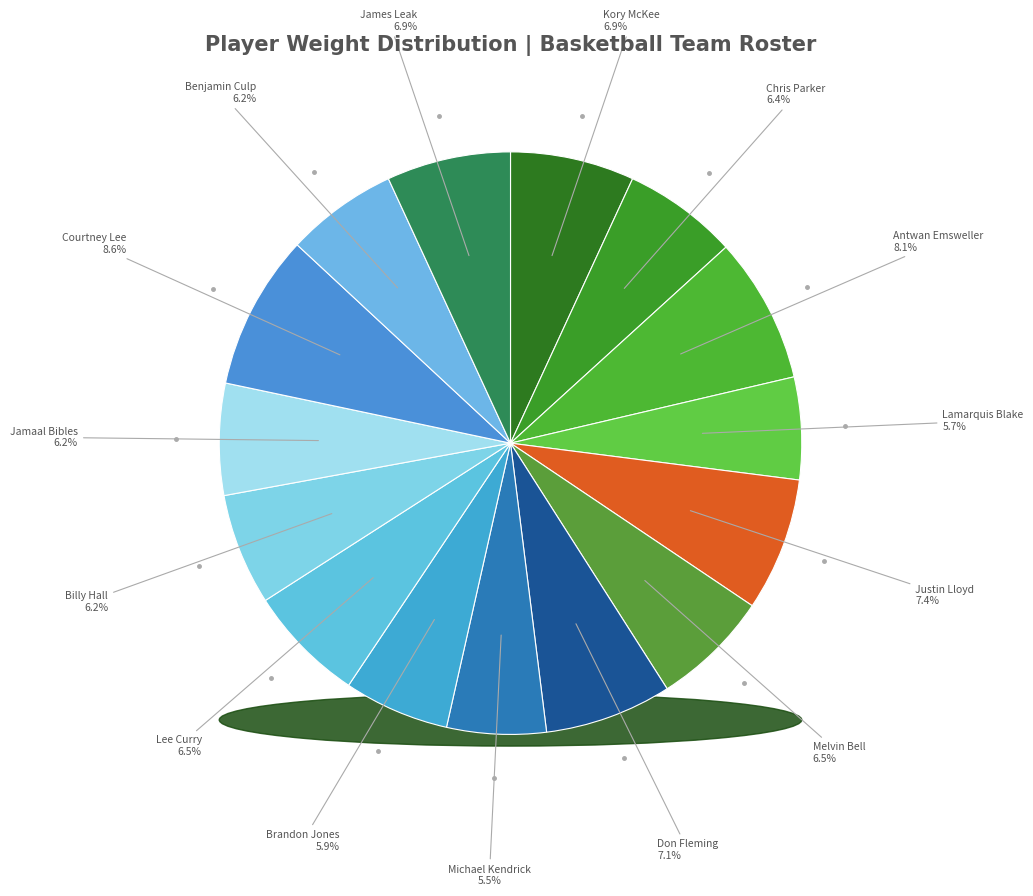

To the nearest percent, what is the average slice percentage?

6%